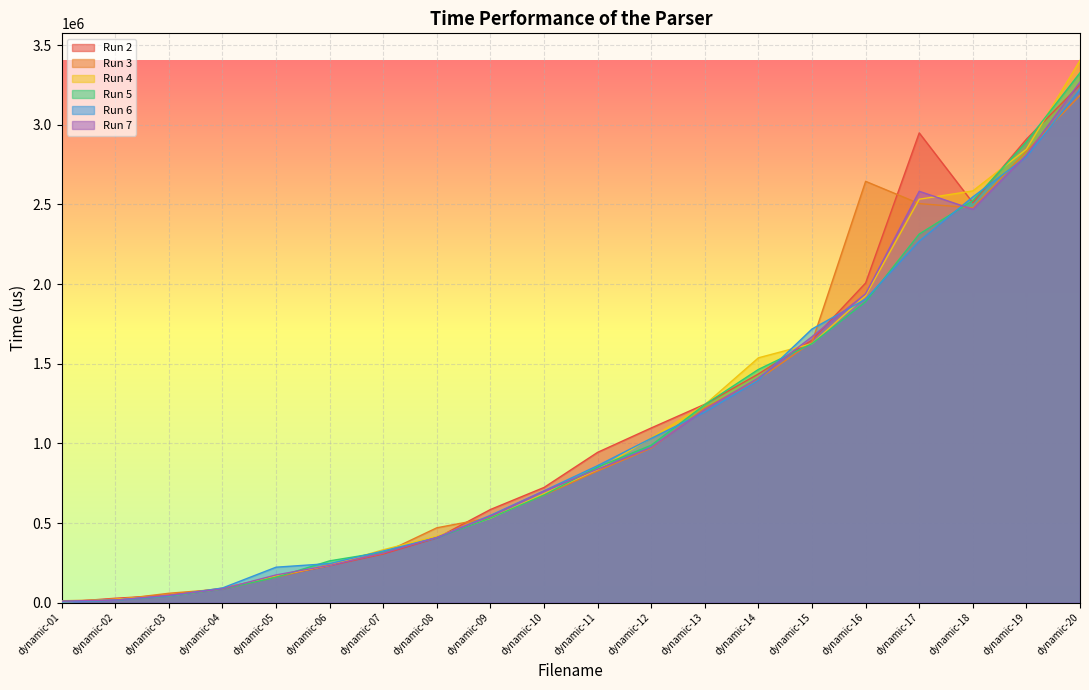

Where does the Run 4 series first go above 836144?

dynamic-12